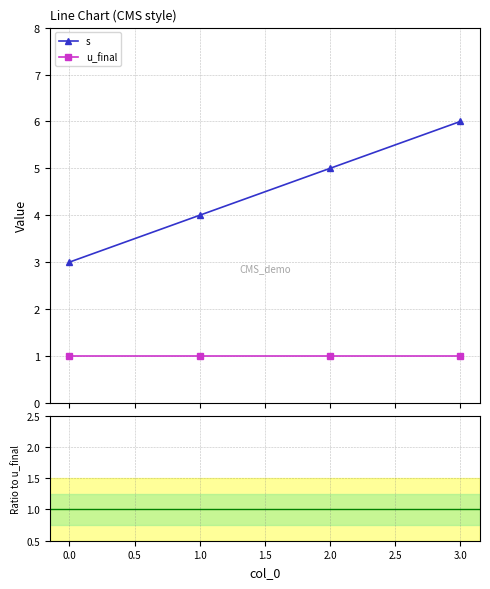

What is the difference between the maximum and minimum values in the s series?

3